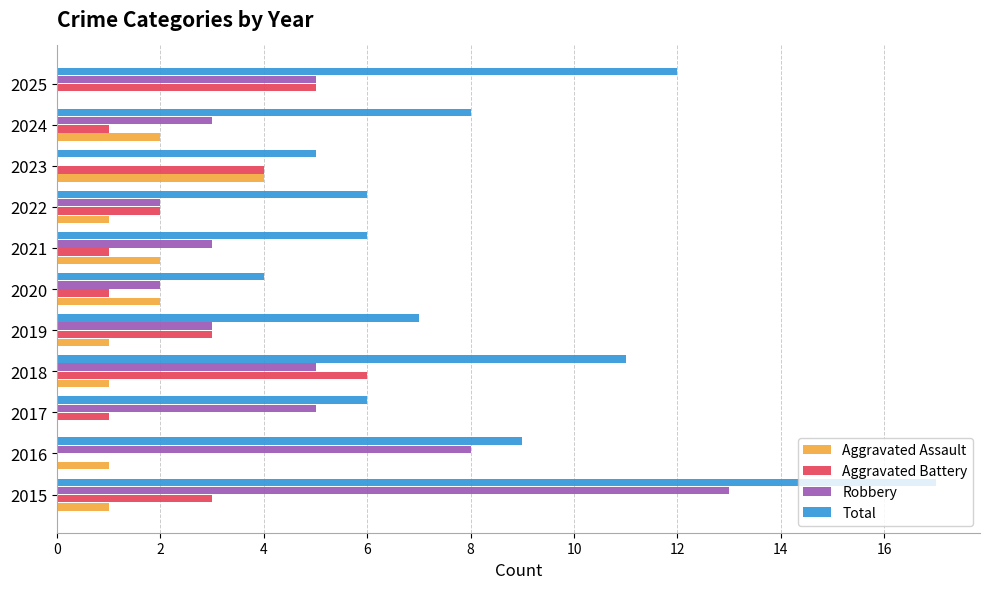

Which series has the largest total across all categories?

Total